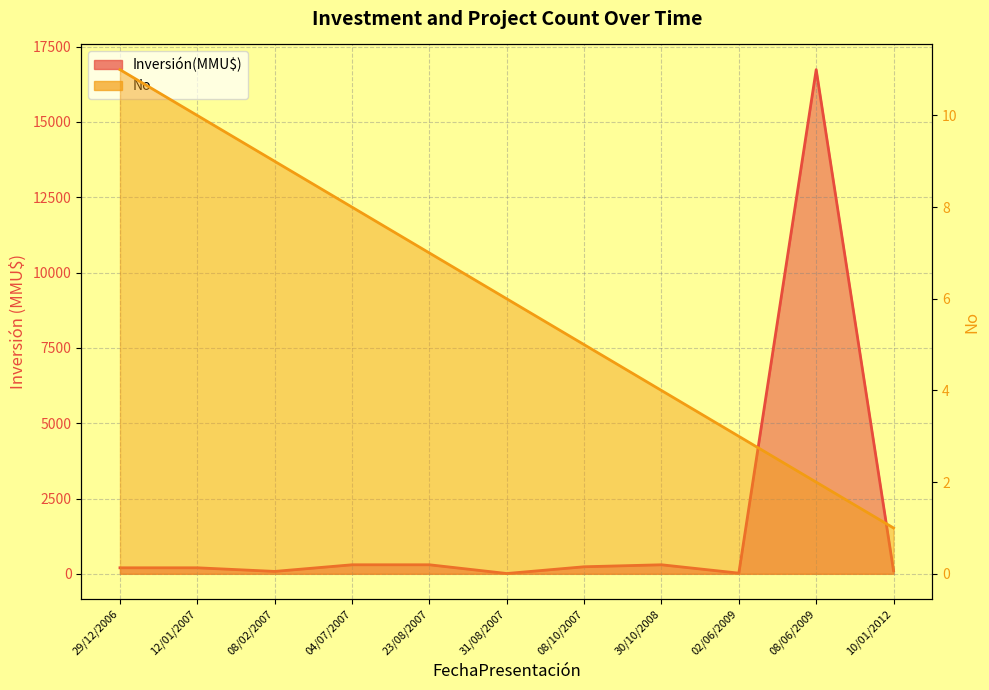

What is the ratio of the value at 08/06/2009 to the value at 08/10/2007?

0.4